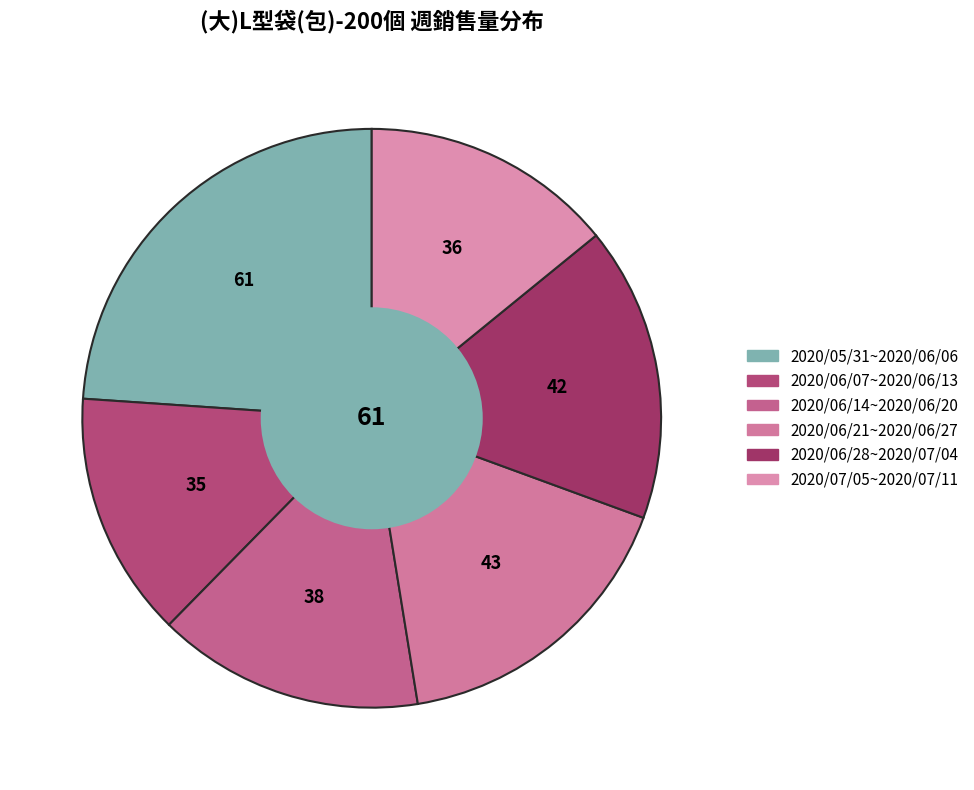

Which category has the biggest portion of the pie?

2020/05/31~2020/06/06